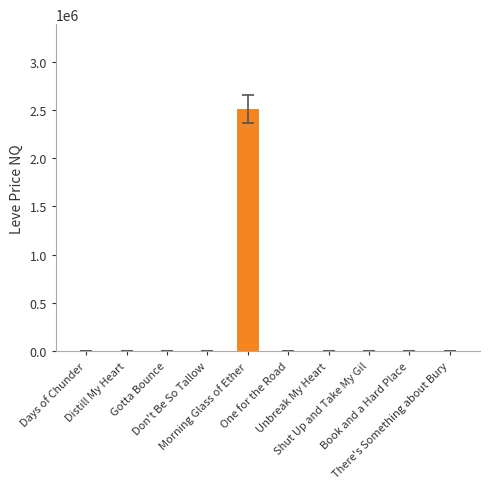

What is the sum of all values?

2538500.7